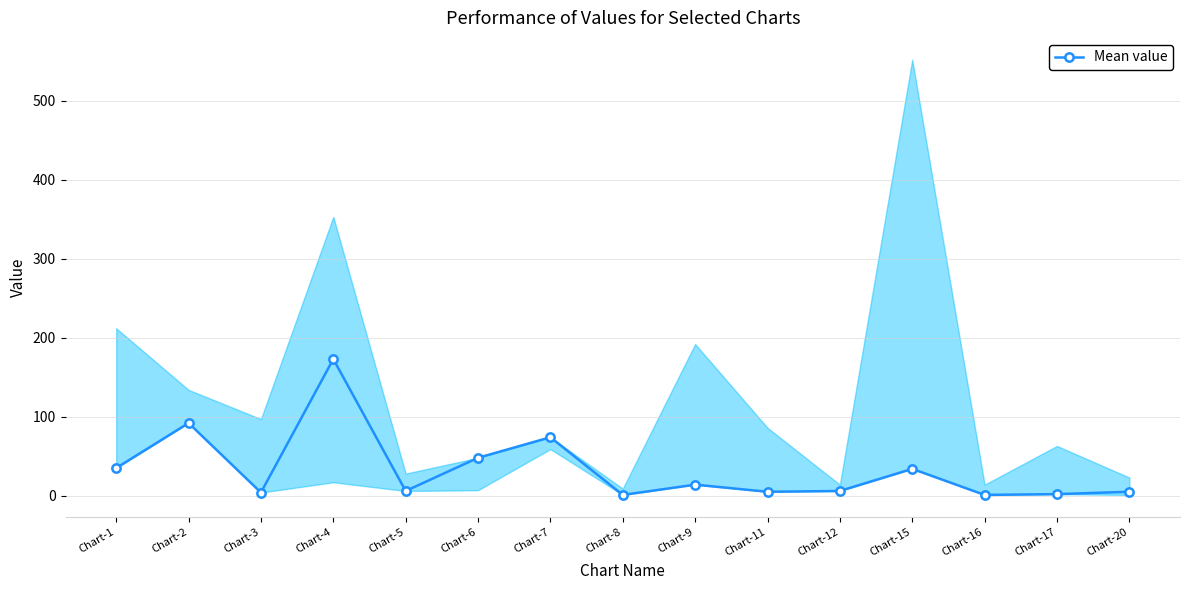

Rank the categories by value from highest to lowest.

Chart-4, Chart-2, Chart-7, Chart-6, Chart-1, Chart-15, Chart-9, Chart-5, Chart-12, Chart-11, Chart-20, Chart-3, Chart-17, Chart-8, Chart-16